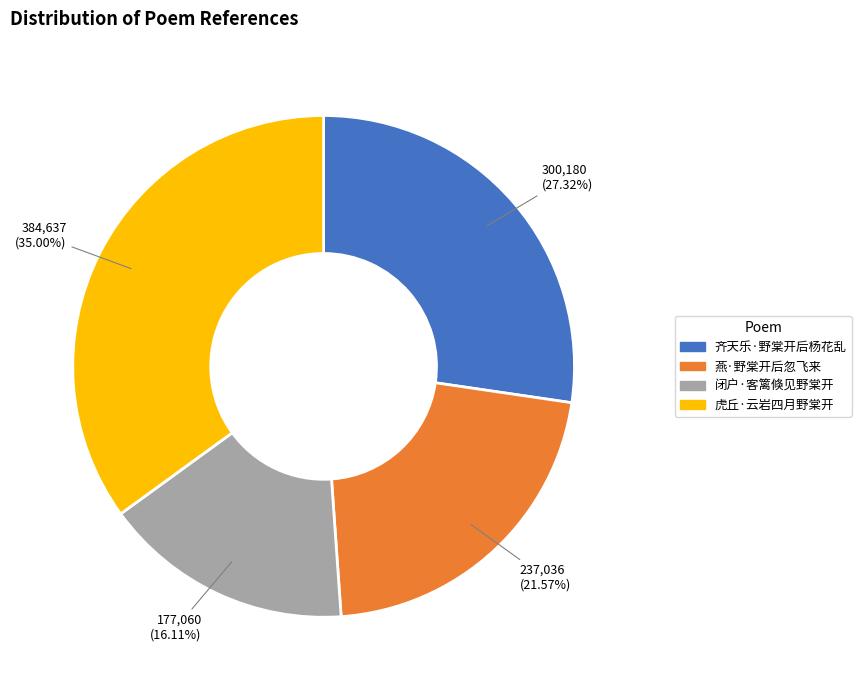

Is there a majority slice in this chart?

No